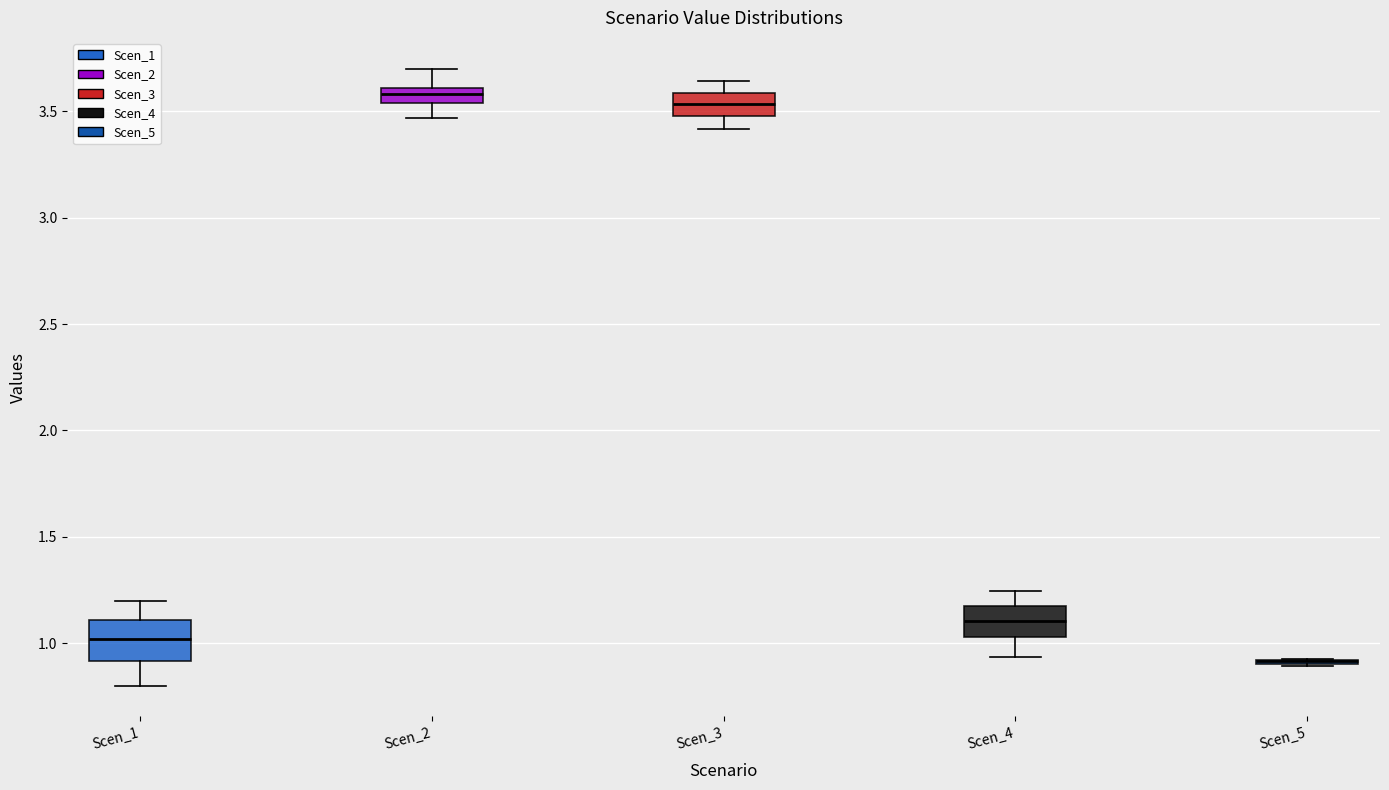

Where does the upper whisker of the box for Scen_1 end on the y-axis? The values are not printed on the chart, so give them approximately, as read against the axis.

1.20